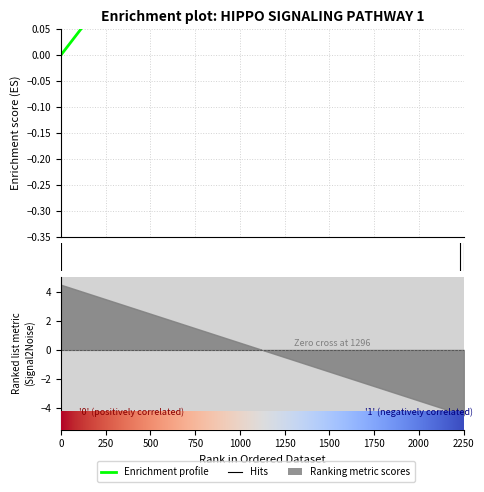

Is it true that the value at 1579669767 is 0?

False